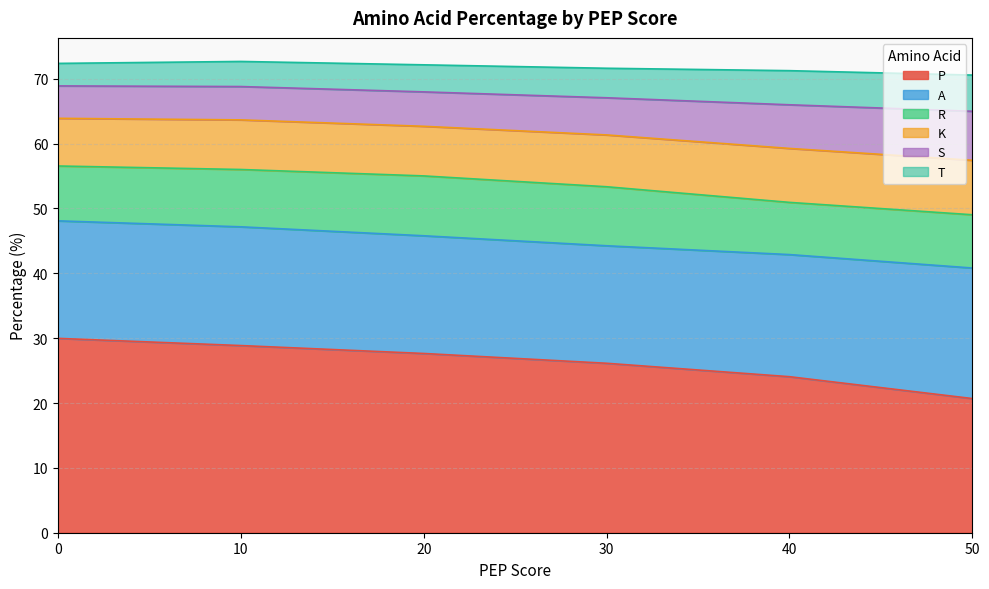

What is the highest value of the P series?

30.0